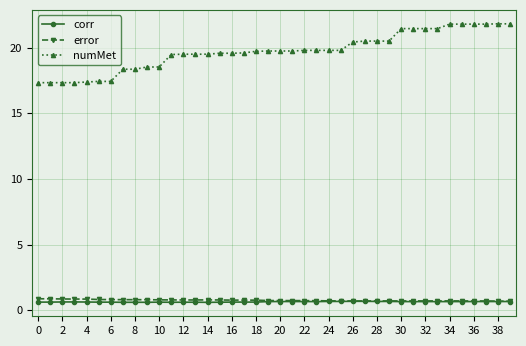

Which series has the largest range (max minus min)?

numMet